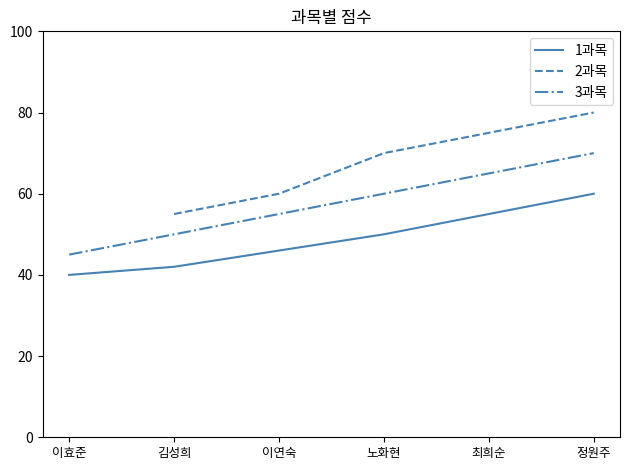

True or false: 1과목 and 2과목 intersect in this chart.

False